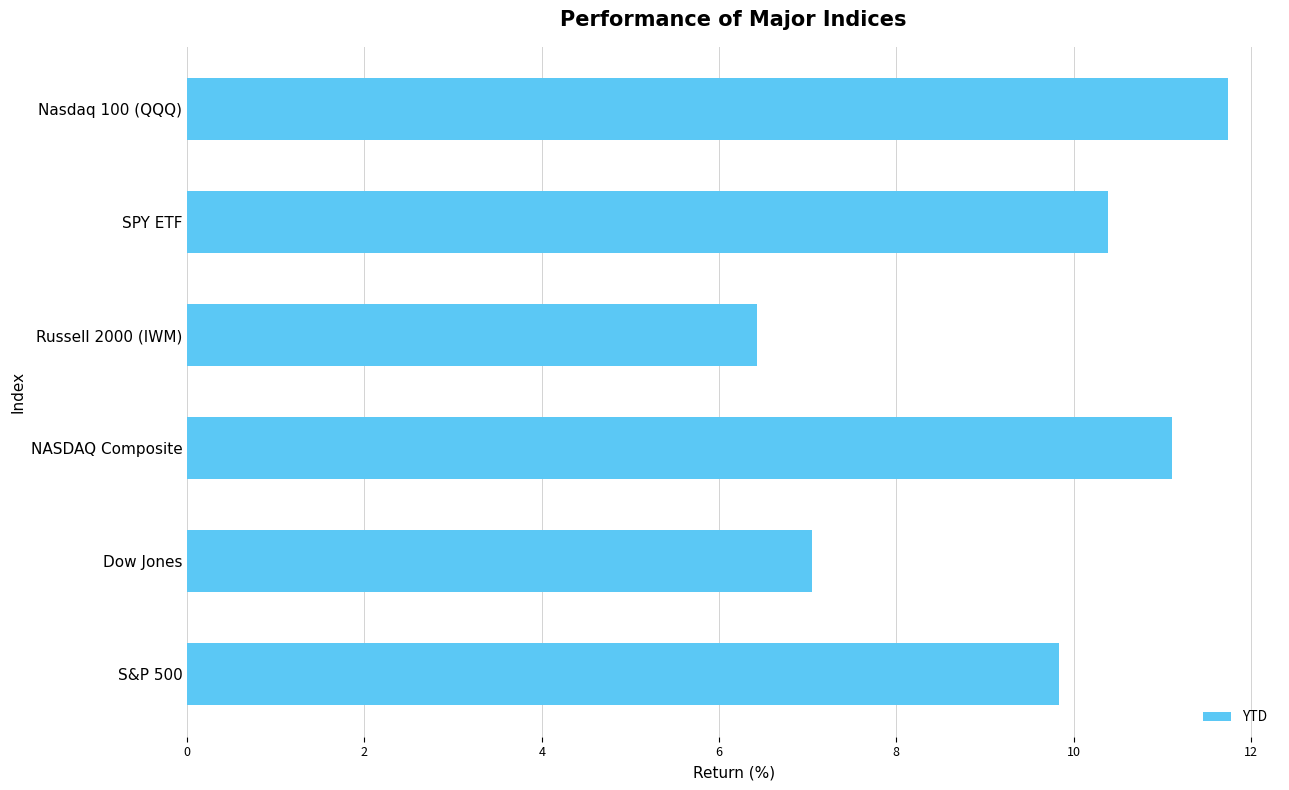

Where is the data nearest to the value 9?

S&P 500